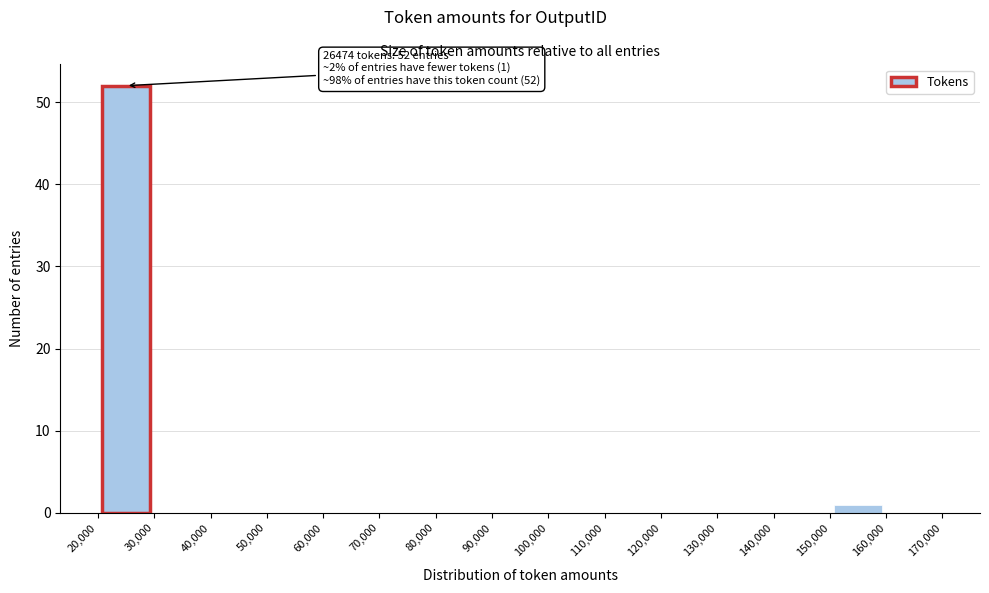

Over which range of the x-axis is the bar tallest?

20,000 to 30,000